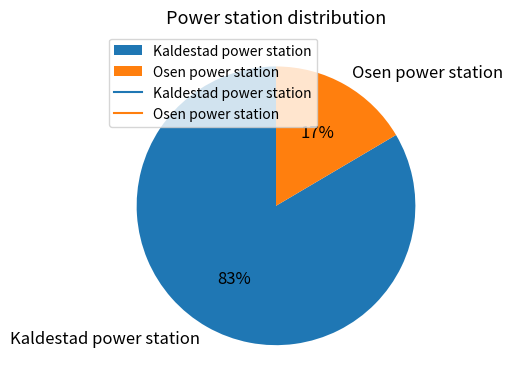

Between Osen power station and Kaldestad power station, which is larger?

Kaldestad power station